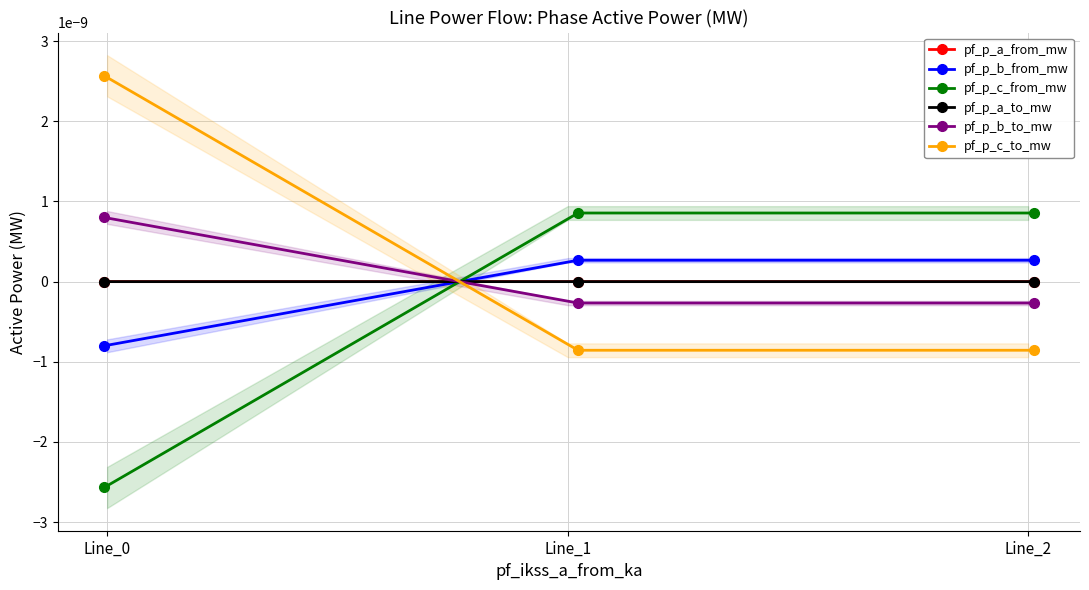

Count the number of categories in the chart.

3